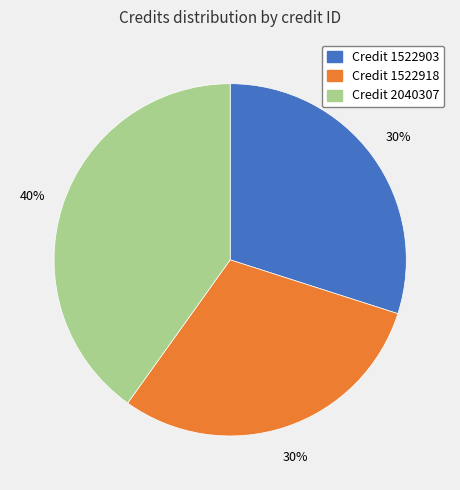

To the nearest percent, what is the average slice percentage?

33%